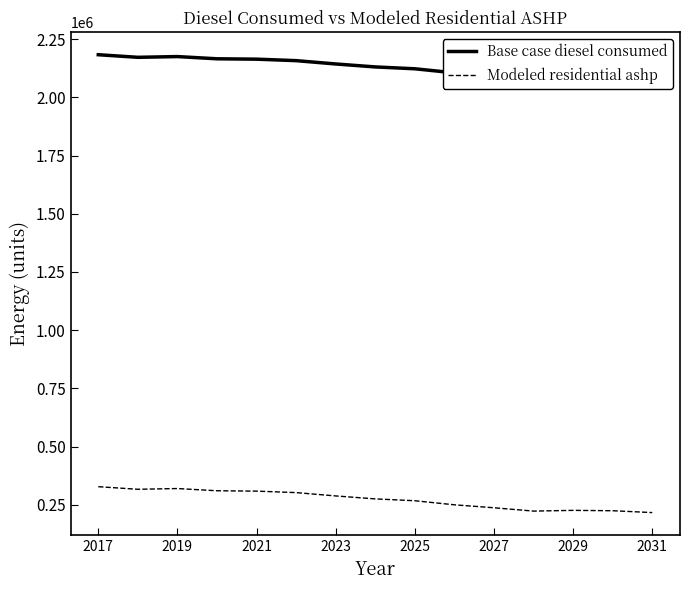

What are all the series names shown in the legend?

Base case diesel consumed, Modeled residential ashp